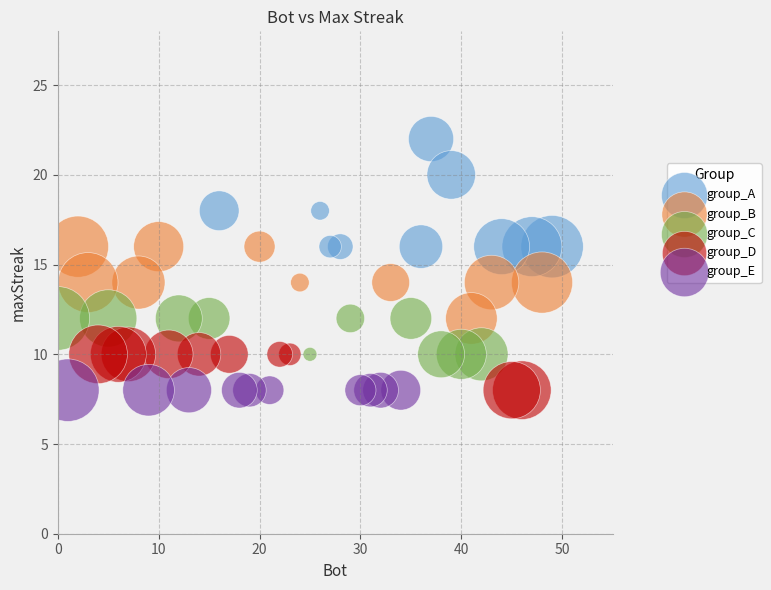

What are all the series names shown in the legend?

group_A, group_B, group_C, group_D, group_E